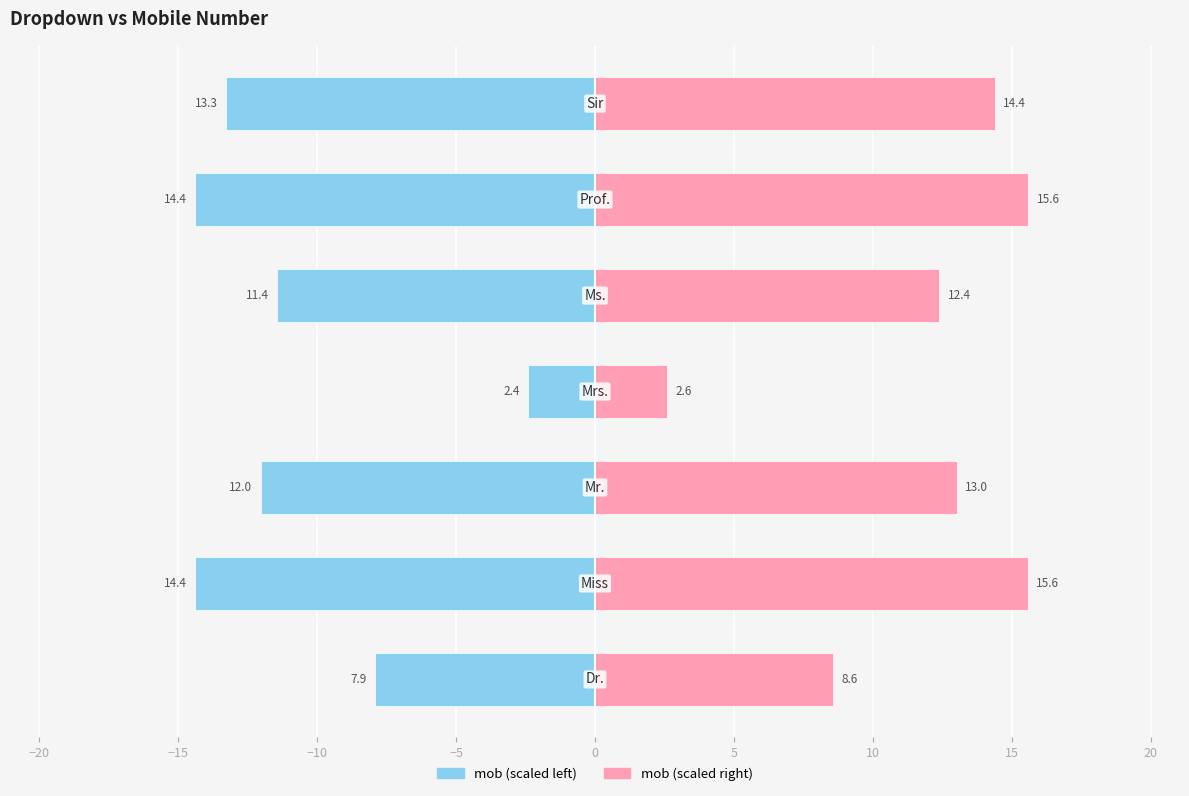

The value of mob_left at −20 is -9.1. True or false?

False